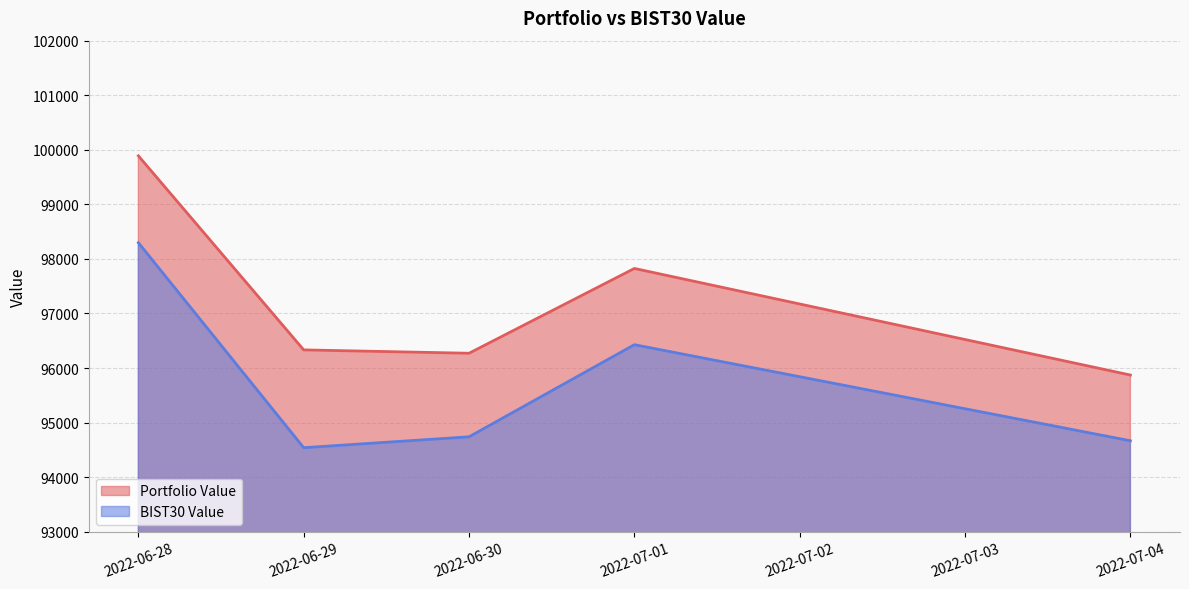

How many lines are shown in the chart?

2